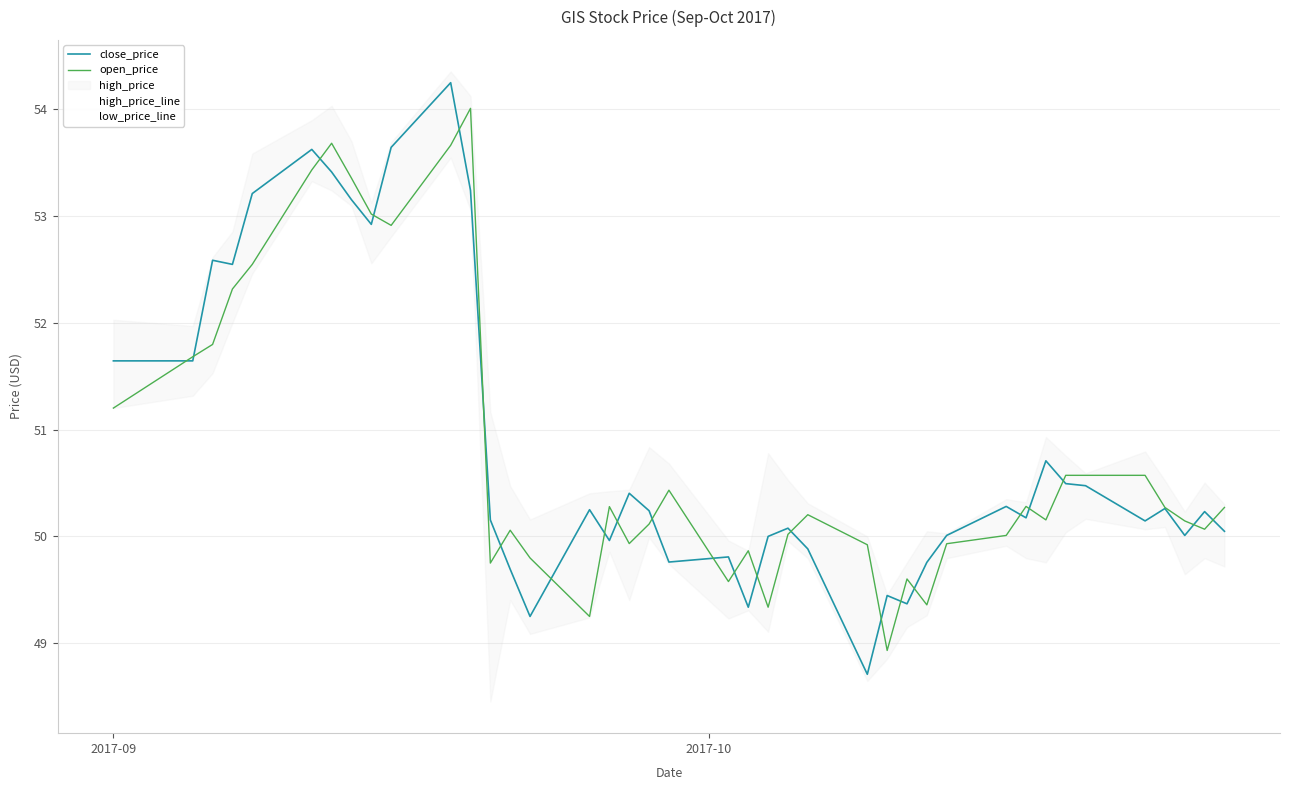

How many lines are shown in the chart?

4